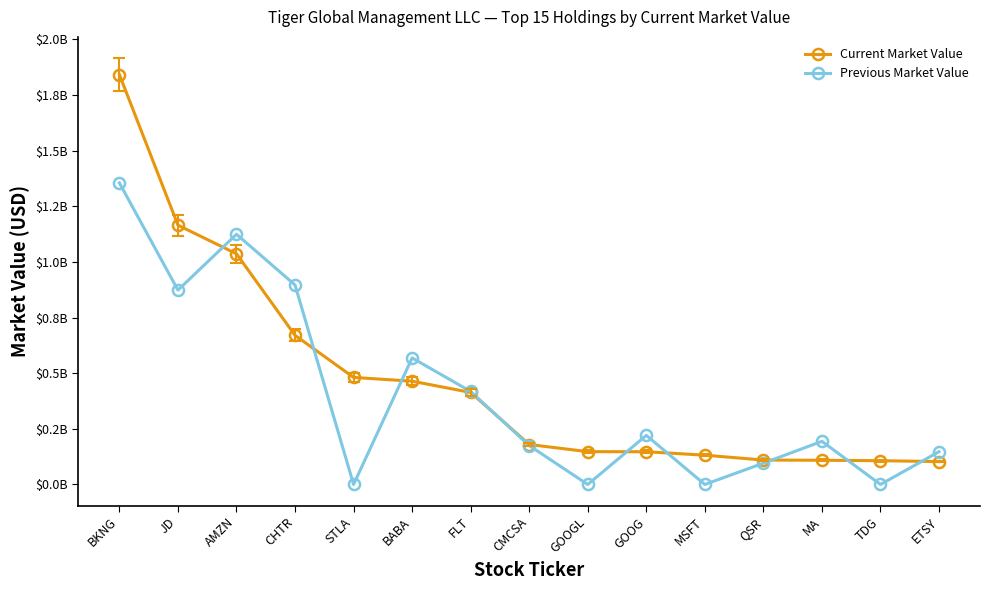

Which series has the largest total across all categories?

Current Market Value